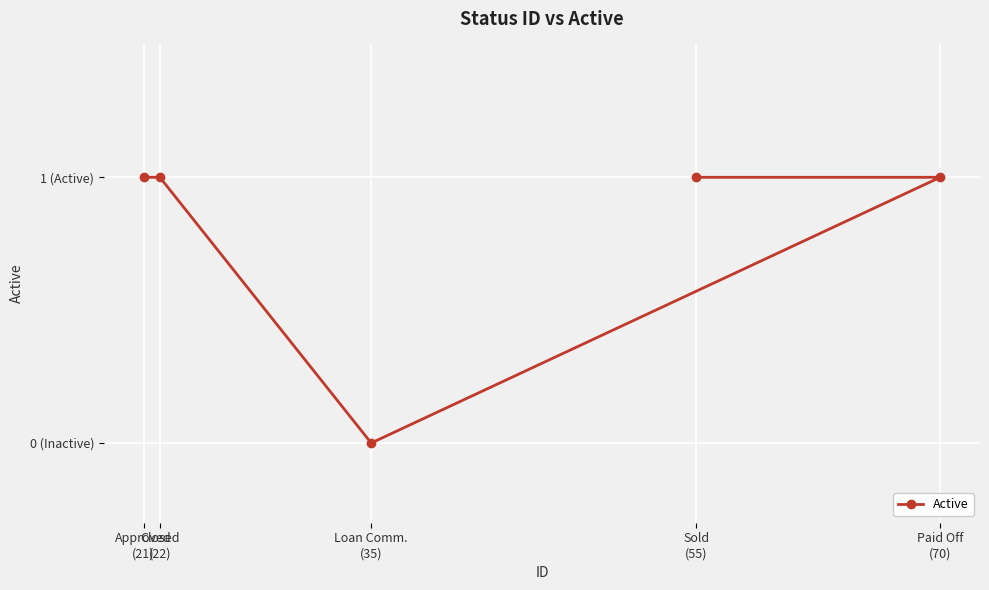

Which category has the highest value across all series?

Approved
(21)